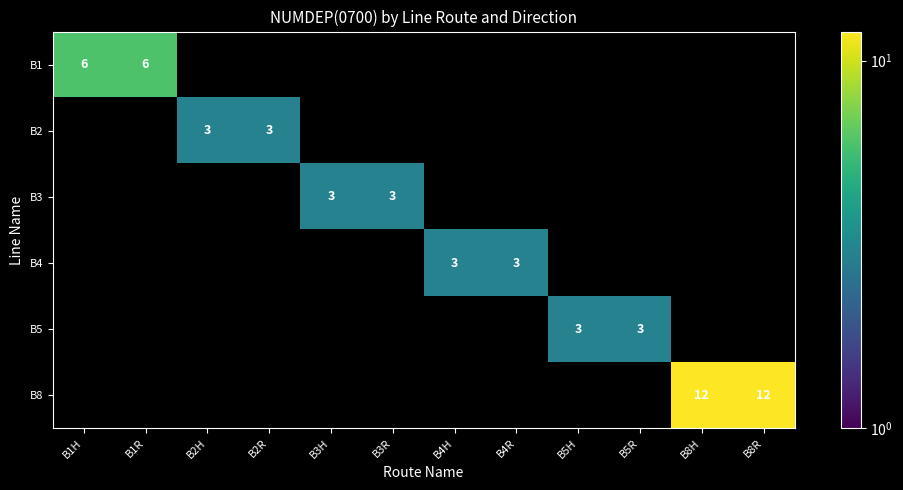

Between B3R and B2R, which is larger?

B3R